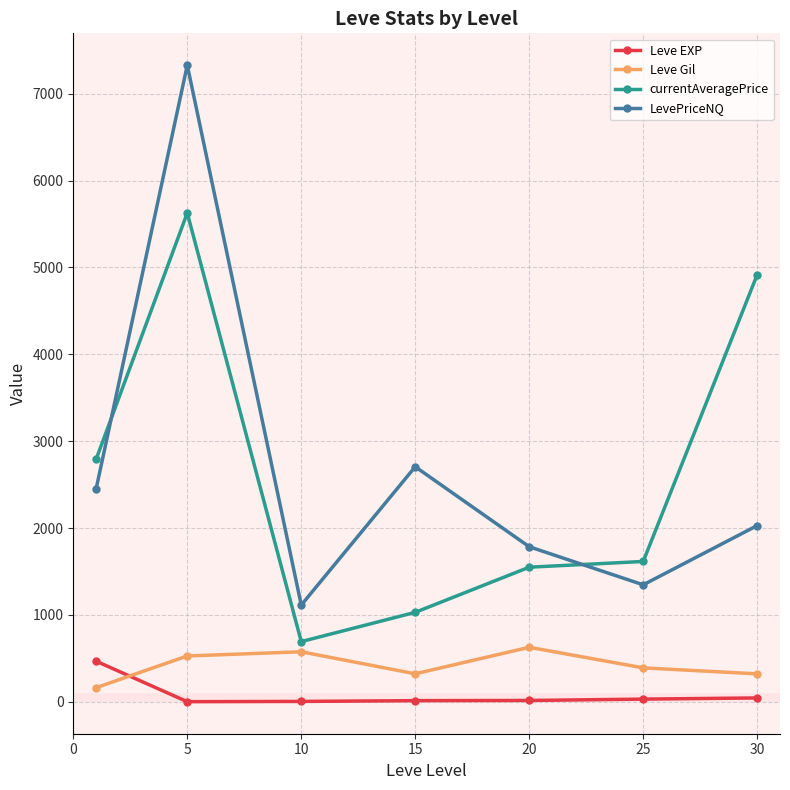

At how many categories does at least one series exceed 1939?

4